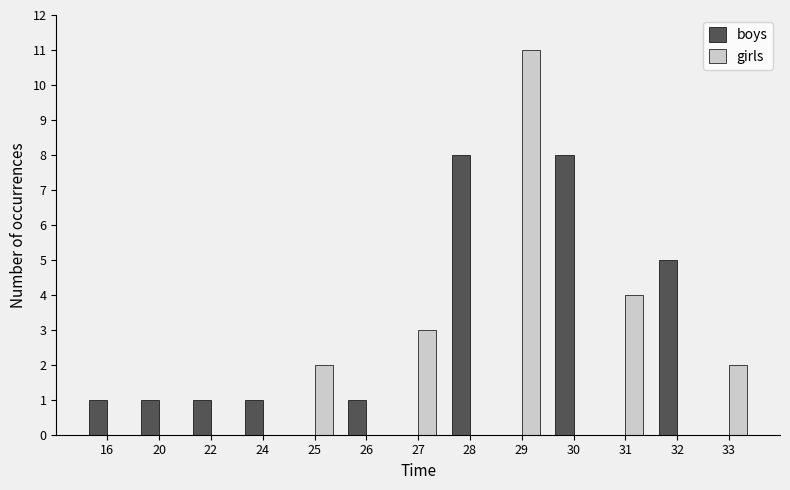

Between 20 and 27, which series saw the biggest shift?

girls